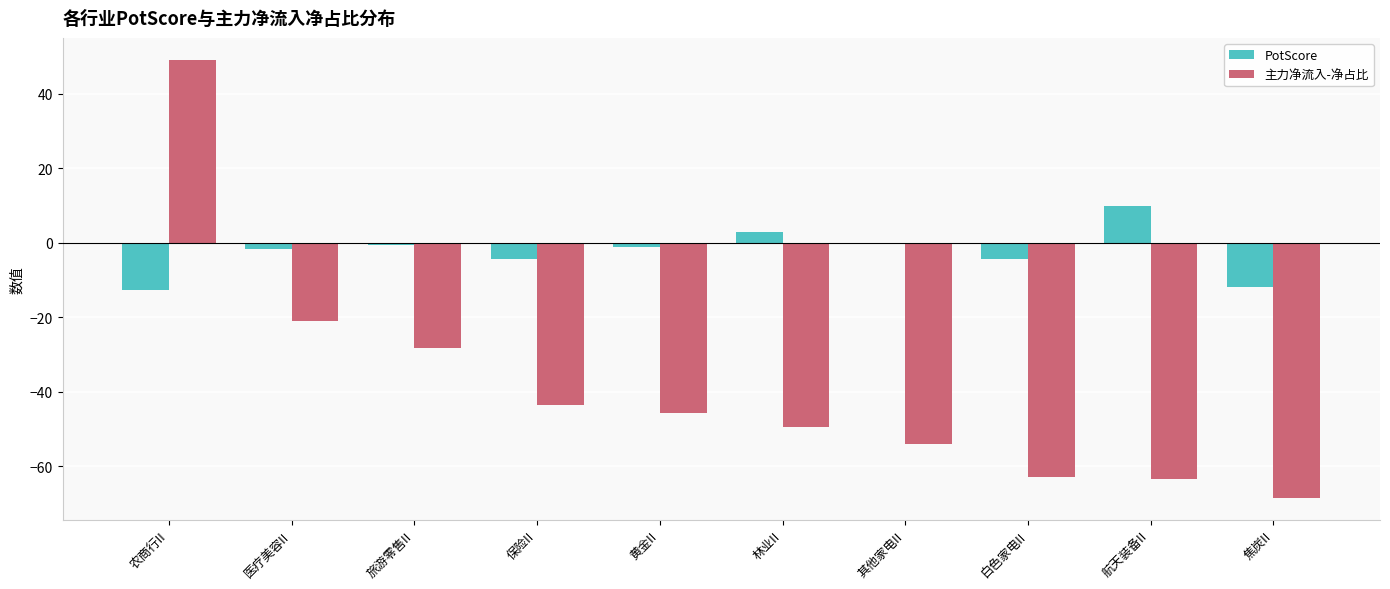

Is it true that 主力净流入-净占比 equals -103.2 at 白色家电II?

False